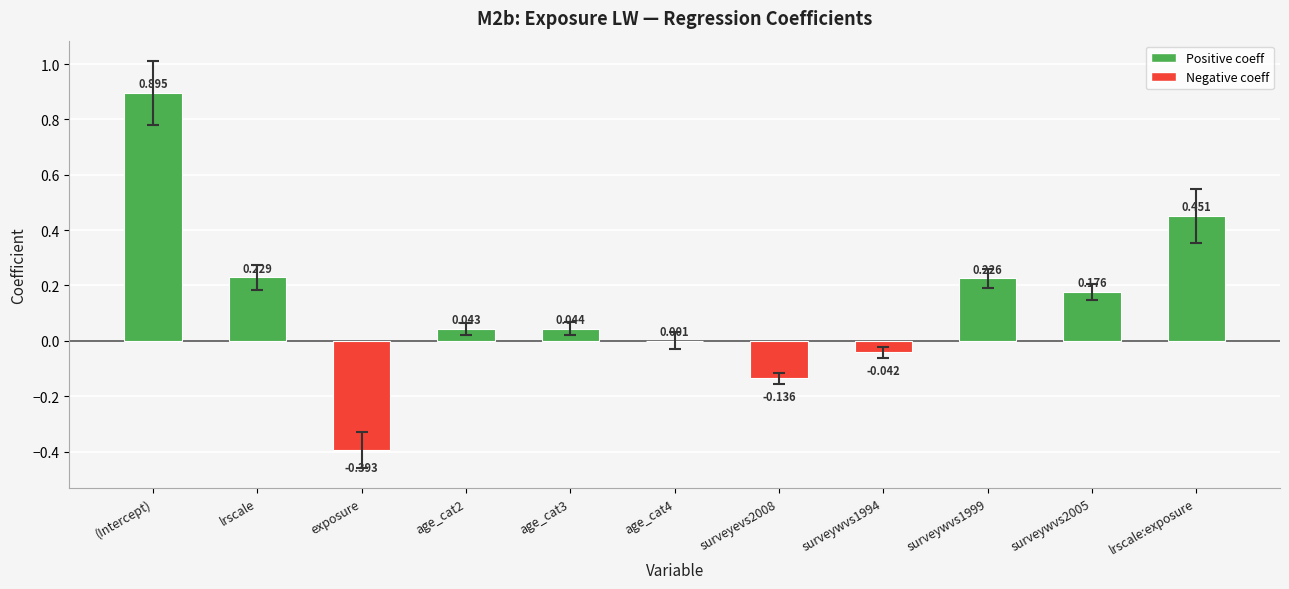

Which has a higher value, lrscale or surveyevs2008?

lrscale